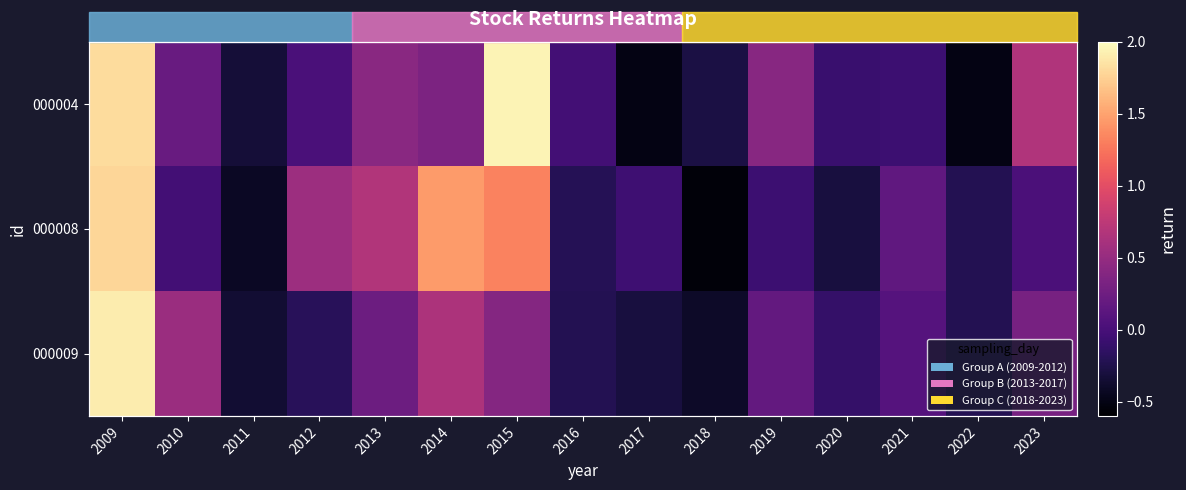

At which category is the sum across all series the highest?

2009